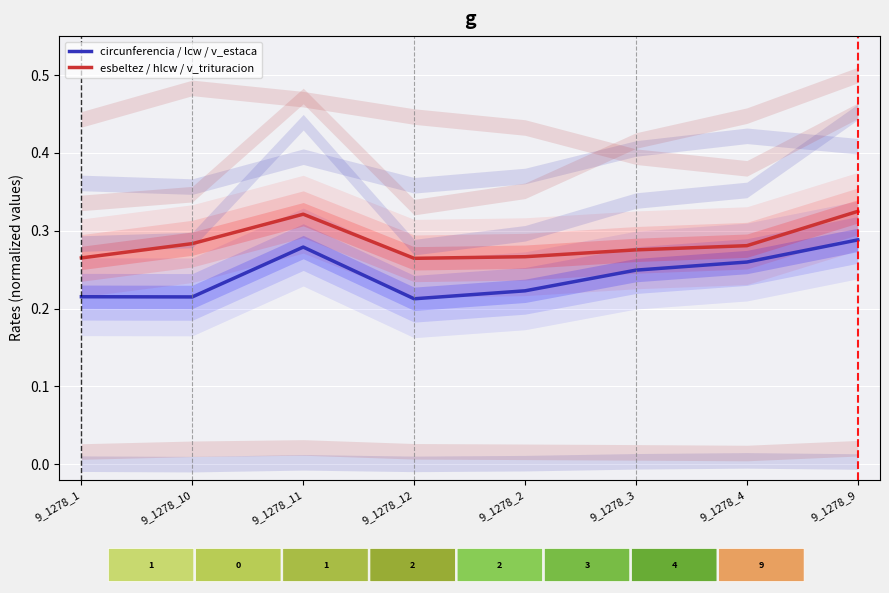

True or false: circunferencia / lcw / v_estaca has a value of 0.2 at 9_1278_12.

True